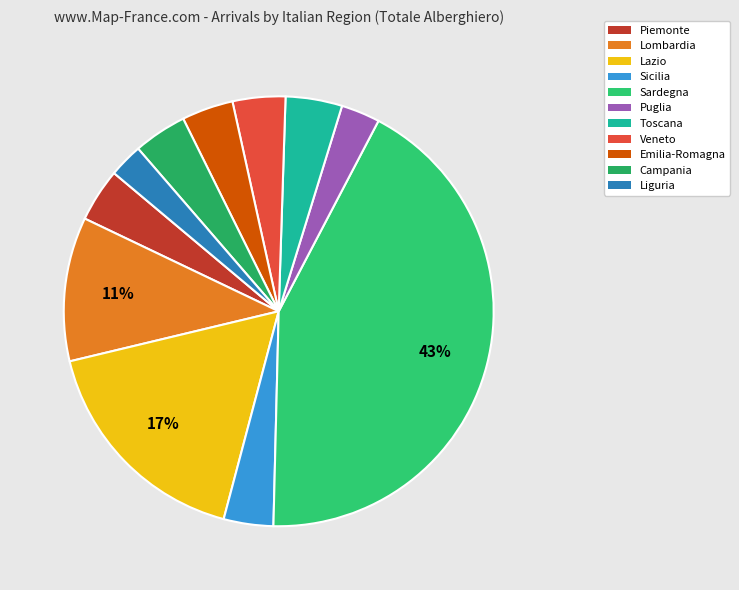

How many slices are in this pie chart?

11